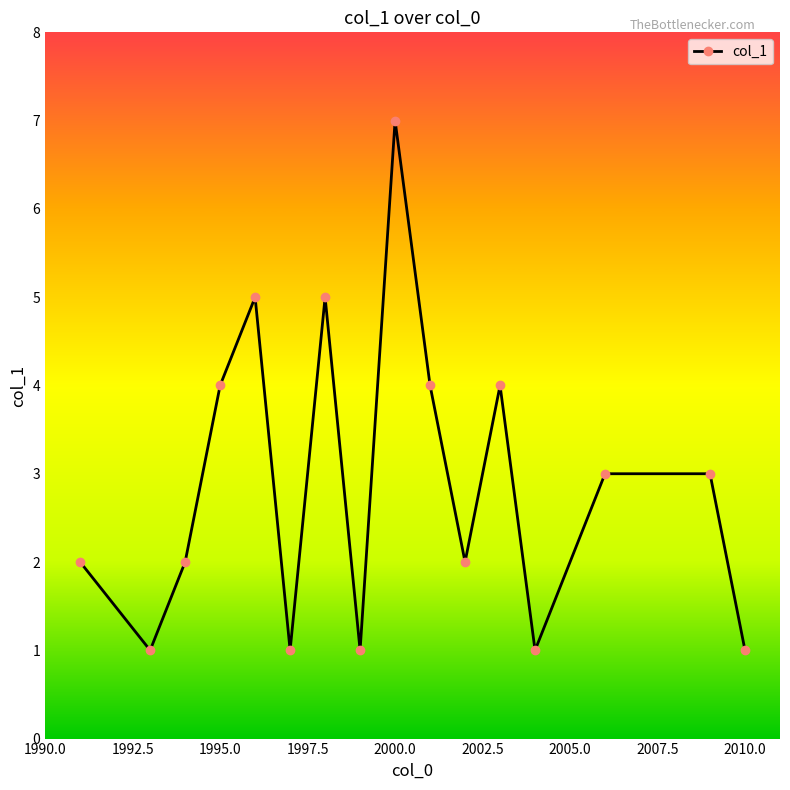

What is the difference between the maximum and second lowest values?

6